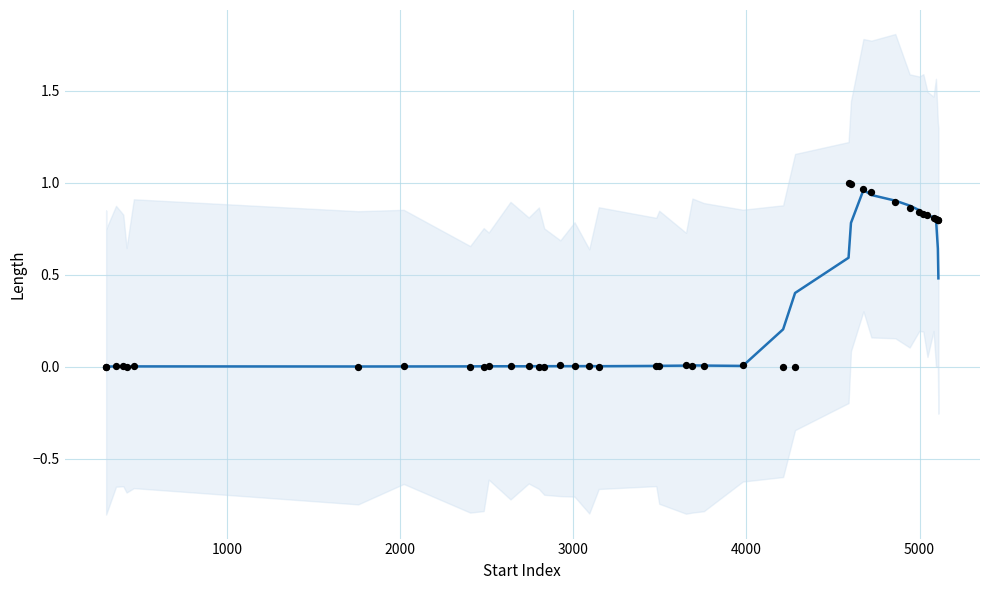

Is the value of Length (trend) at 16 greater than the value of Observed at 21?

No